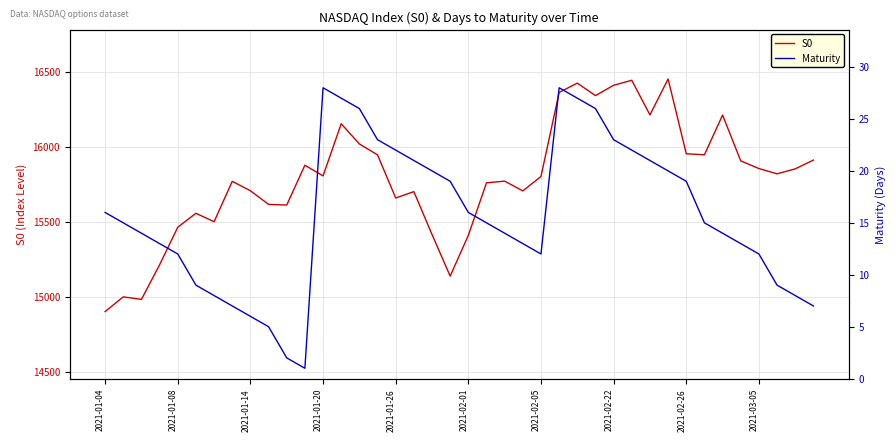

At which category is the sum across all series the highest?

31